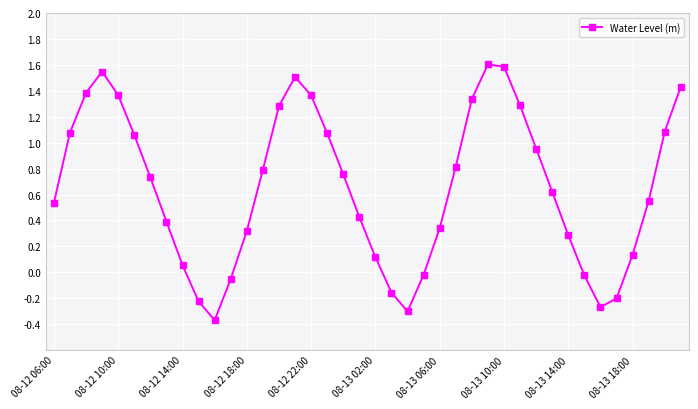

What is the maximum value shown in the chart?

1.6